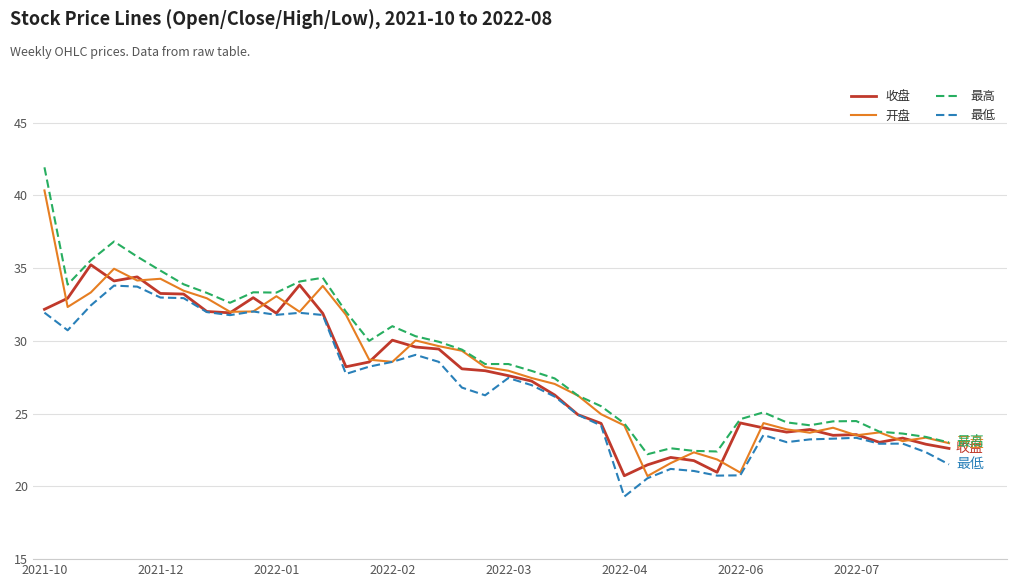

What is the minimum value shown in the chart?

19.3